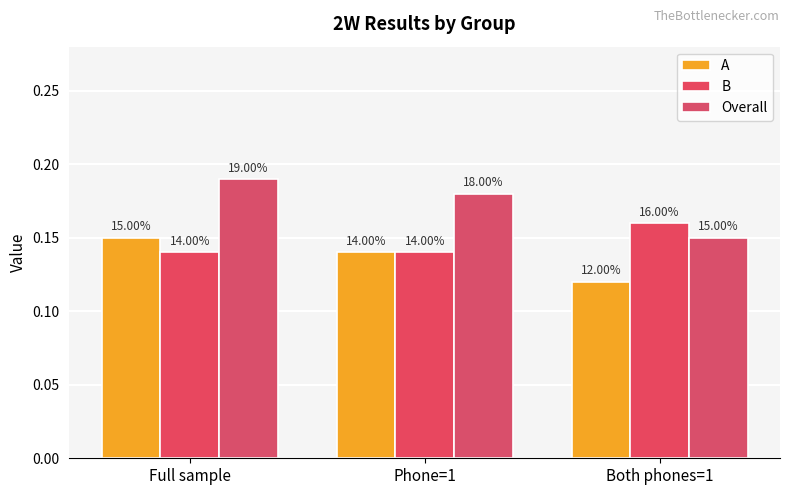

Count the Overall values in the range 0 to 1.

3